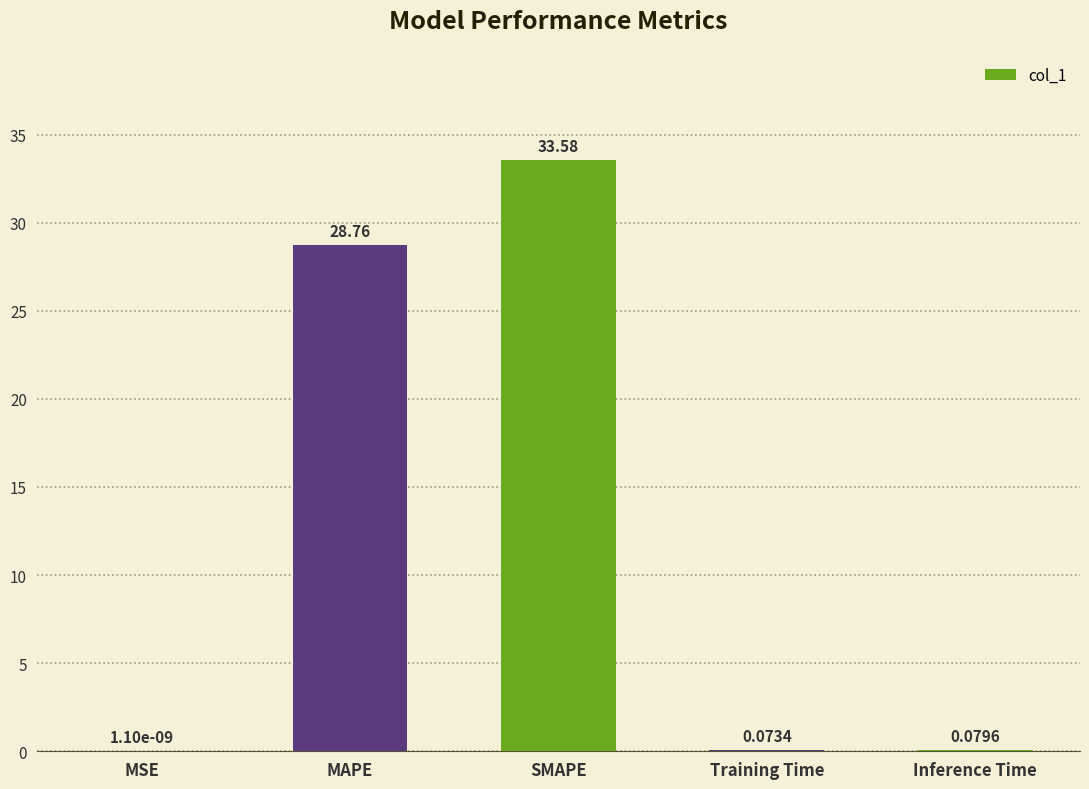

Between SMAPE and MSE, which is larger?

SMAPE